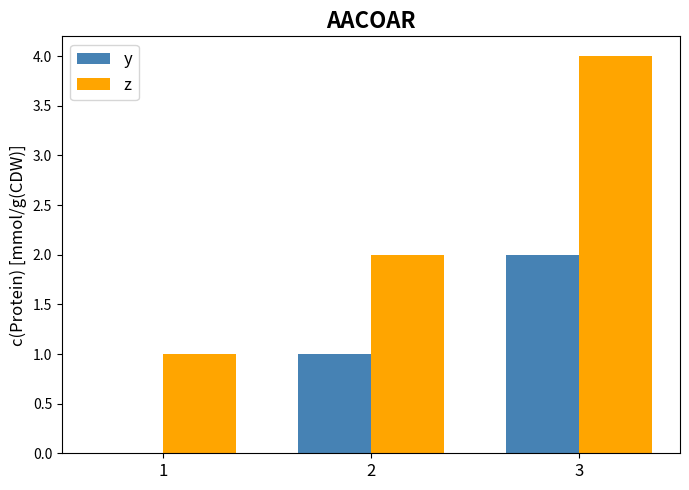

Reading right to left, list all the values displayed in this chart.

y: 3=2	2=1	1=0
z: 3=4	2=2	1=1